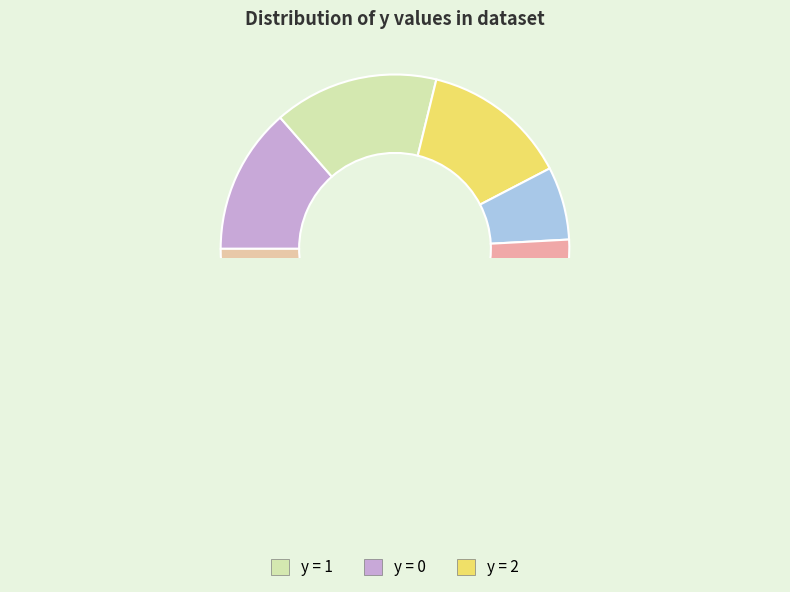

Does 3 account for over 50% of the chart?

No